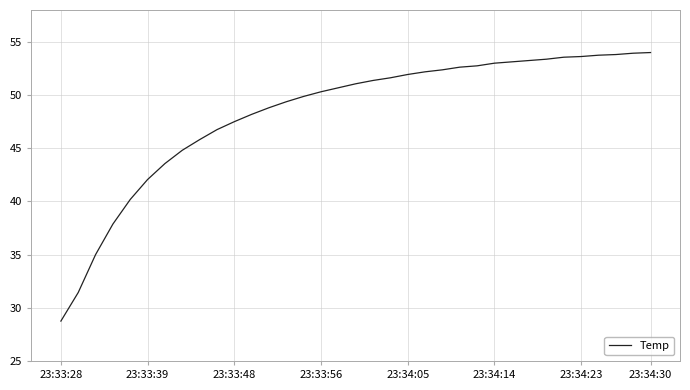

What is the greatest value displayed?

54.0